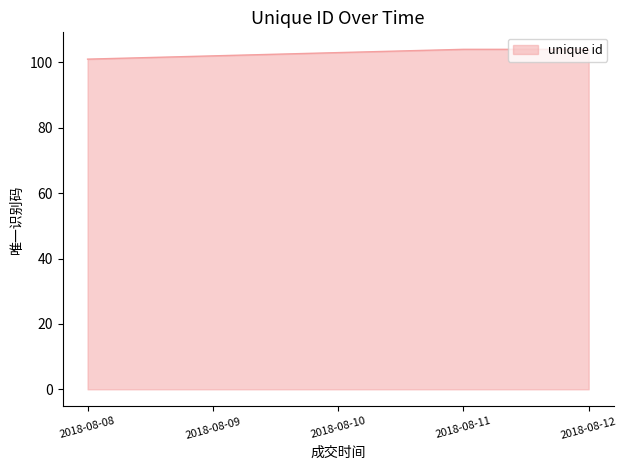

Reading left to right, extract all data points from this chart.

2018-08-08=101	2018-08-09=102	2018-08-10=103	2018-08-11=104	2018-08-12=104